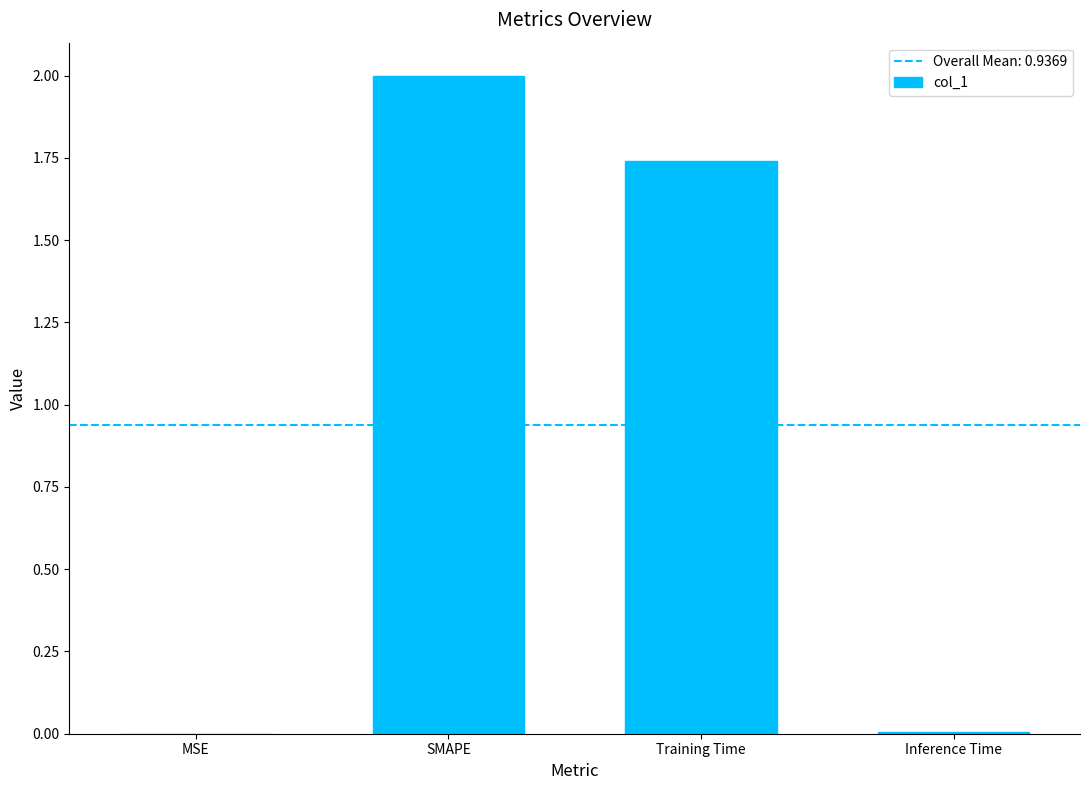

True or false: the data shows 0.0 at MSE.

True